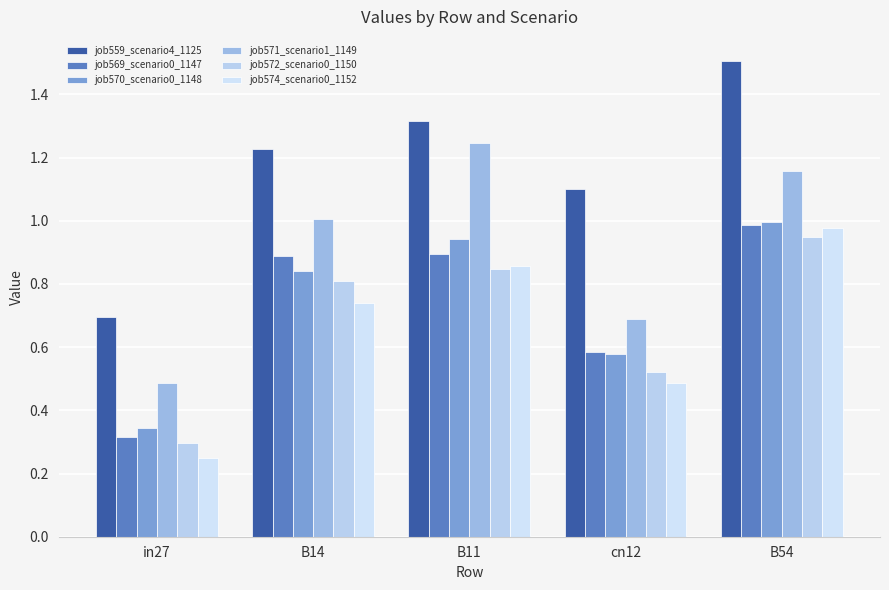

What is the label of the 5th bar from the right?

in27